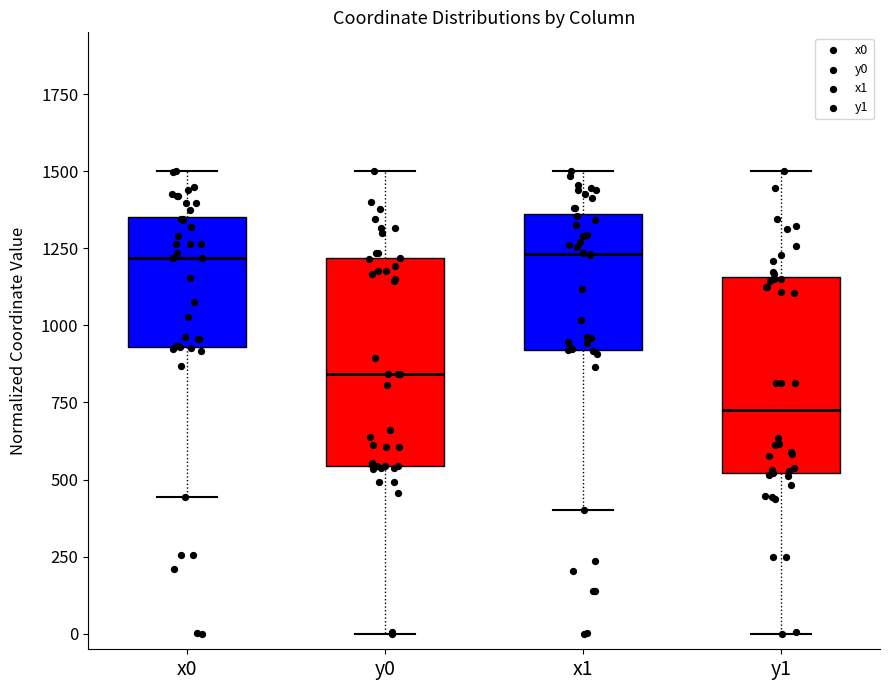

Where does the median line of the box for x0 sit on the y-axis? The values are not printed on the chart, so give them approximately, as read against the axis.

1200